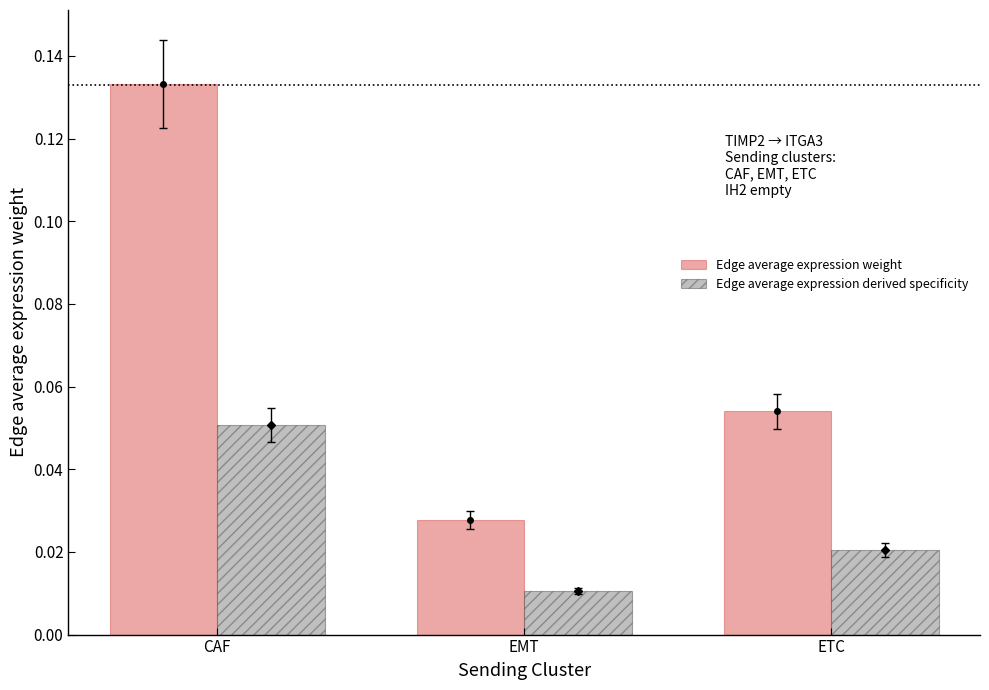

At ETC, list the series in order from smallest to largest.

Edge average expression derived specificity, Edge average expression weight